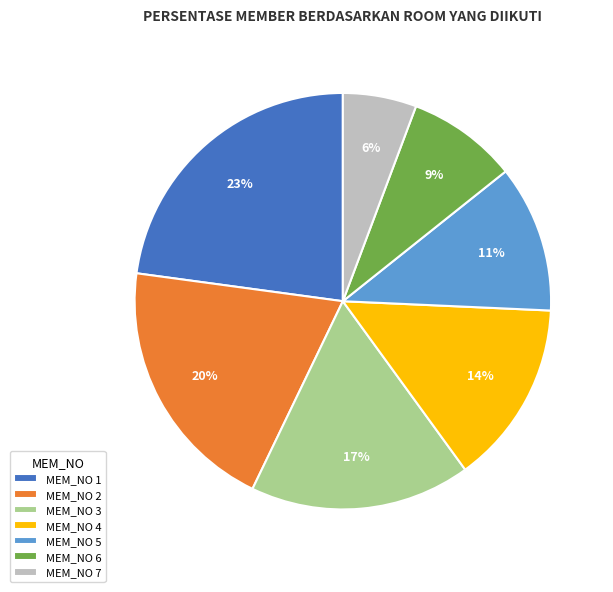

What is the smallest slice in the pie chart?

MEM_NO 7